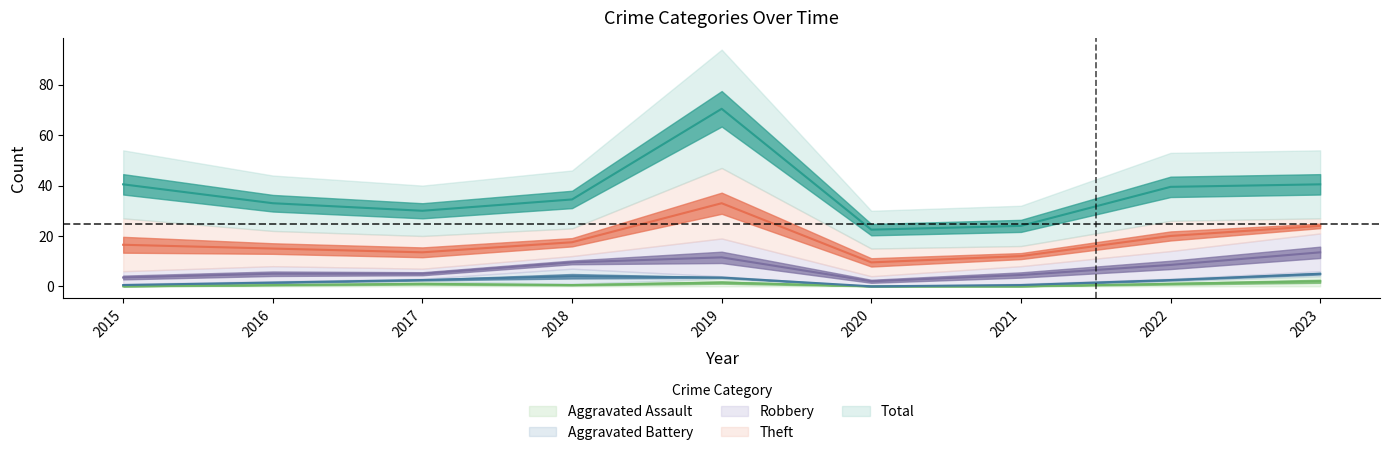

How many lines are shown in the chart?

5